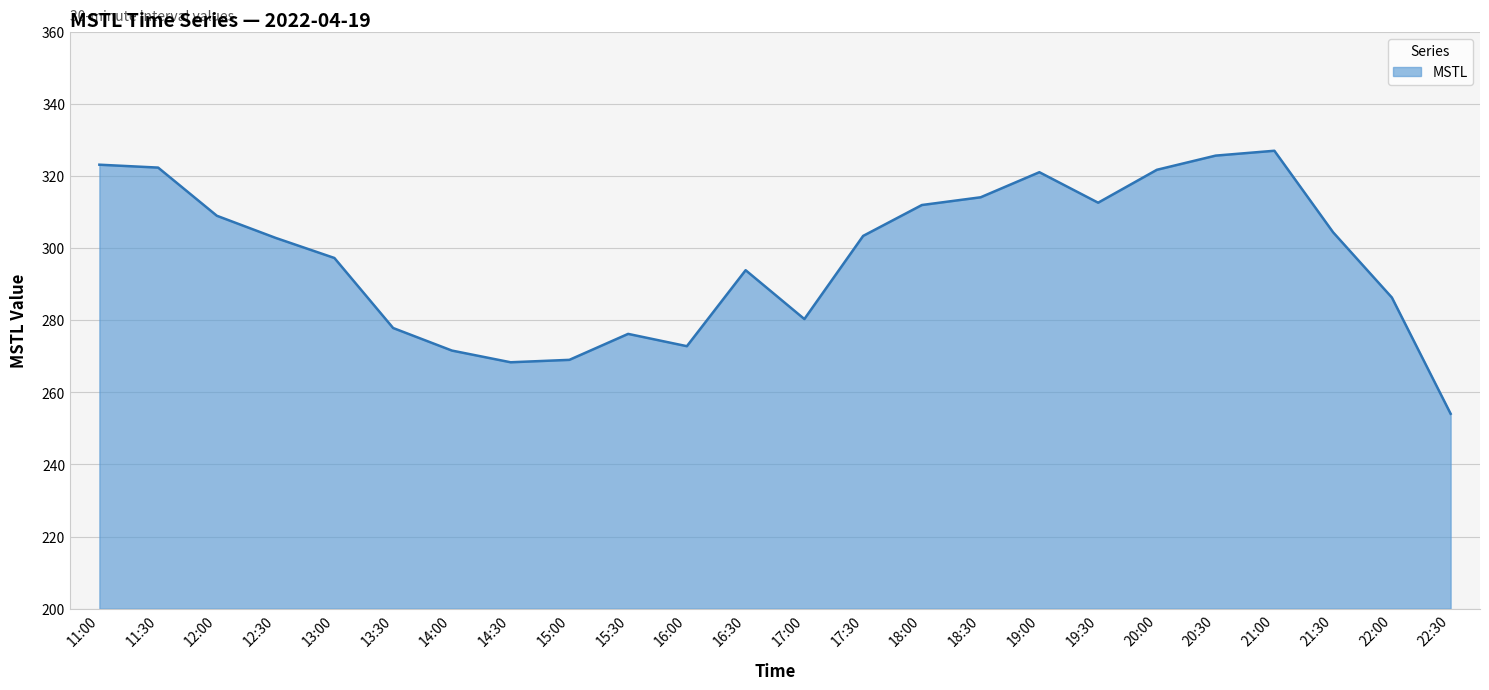

What is the change in value from 13:30 to 20:00?

+43.9